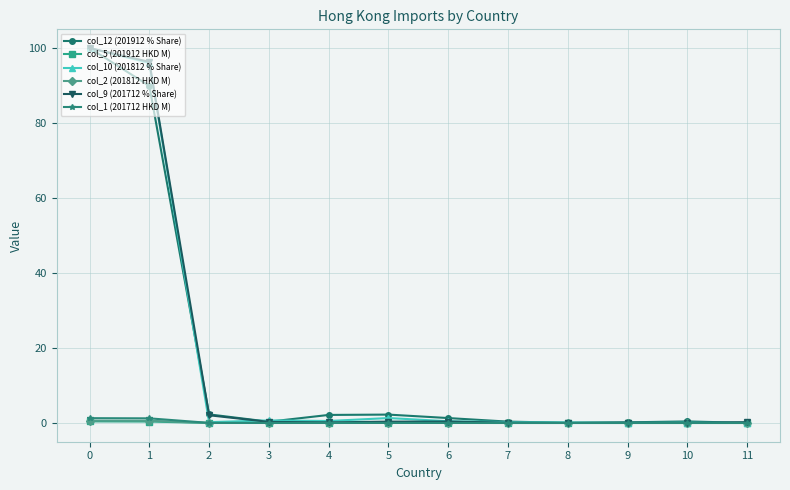

What is the maximum value shown in the chart?

100.0